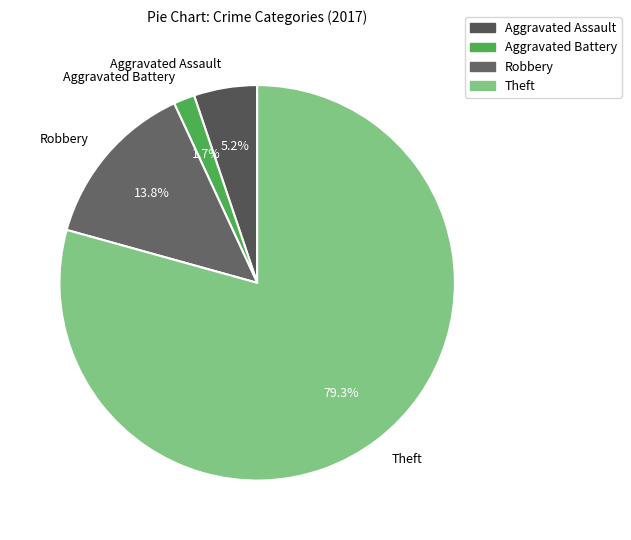

To the nearest percent, what is the difference between the Aggravated Battery and Theft slice percentages?

78%